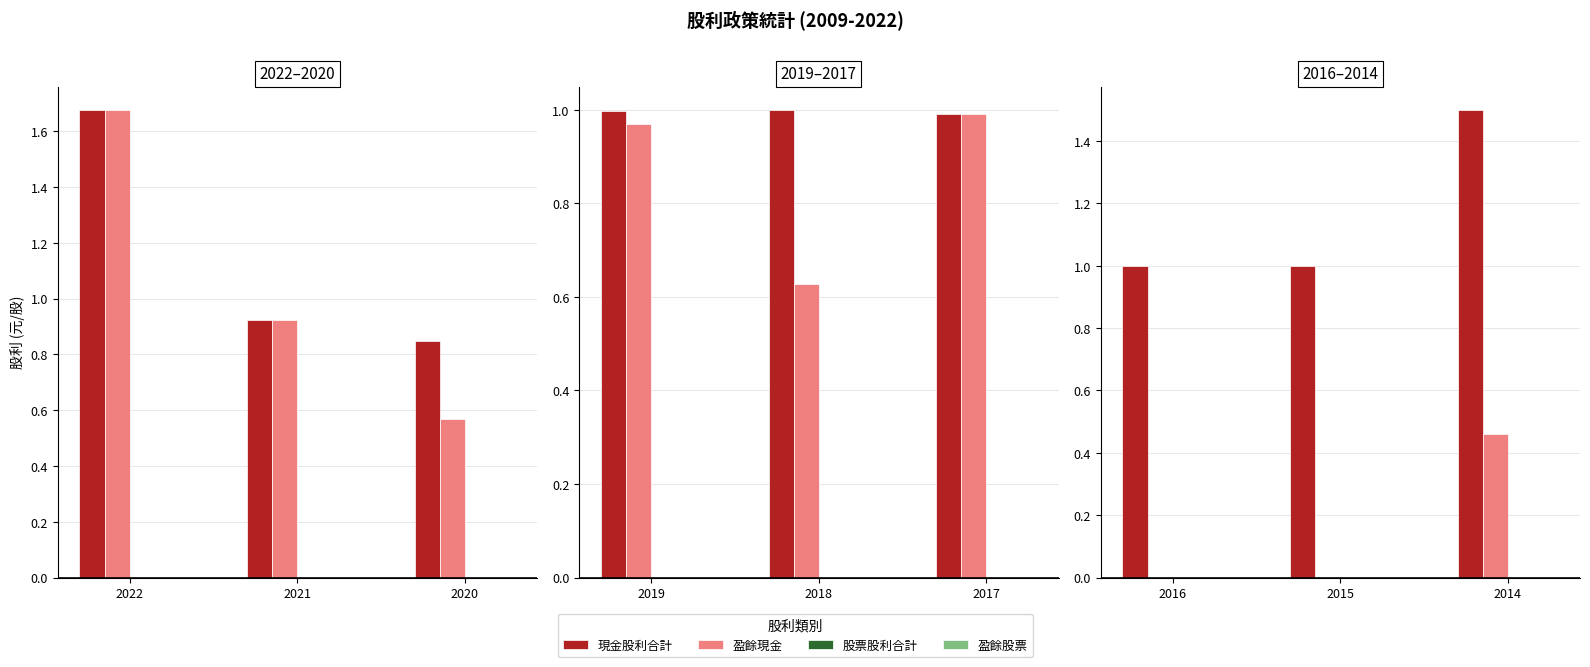

How many 現金股利合計 values are between 1 and 2?

3